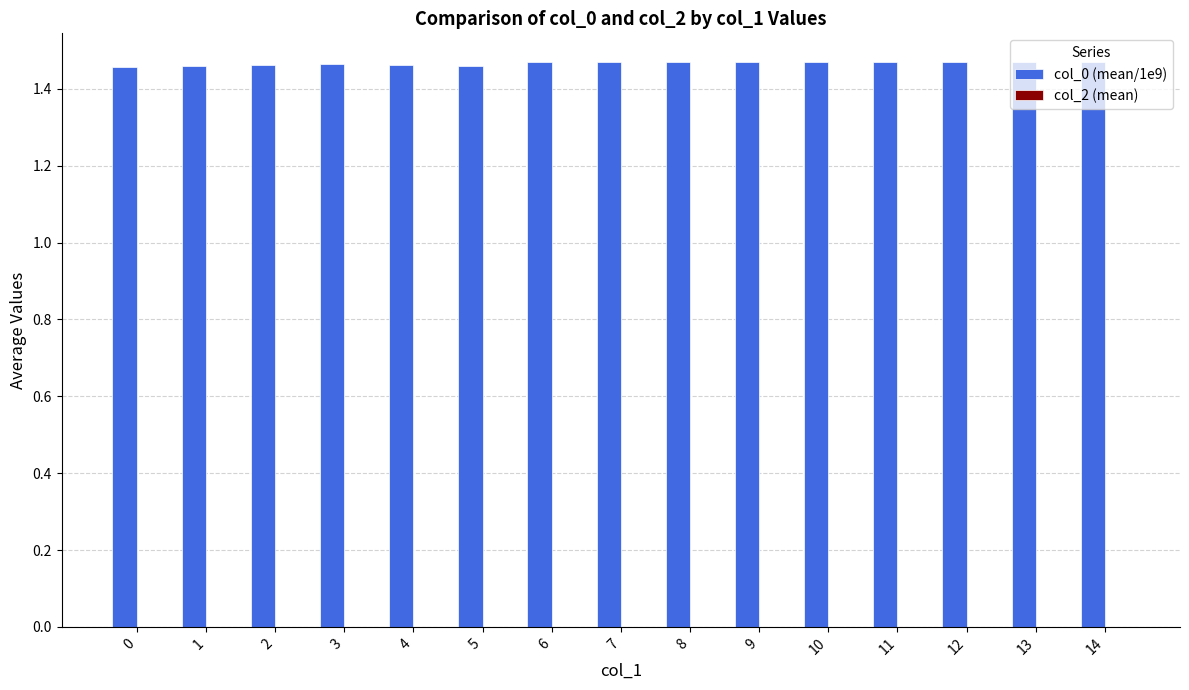

Count the values in the range 1 to 2.

15